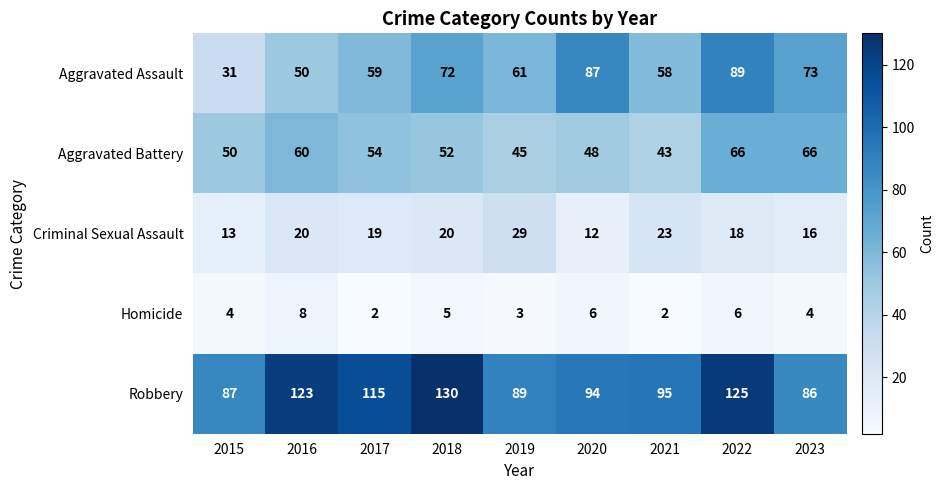

What is the sum of the Criminal Sexual Assault values at 2018 and 2019?

49